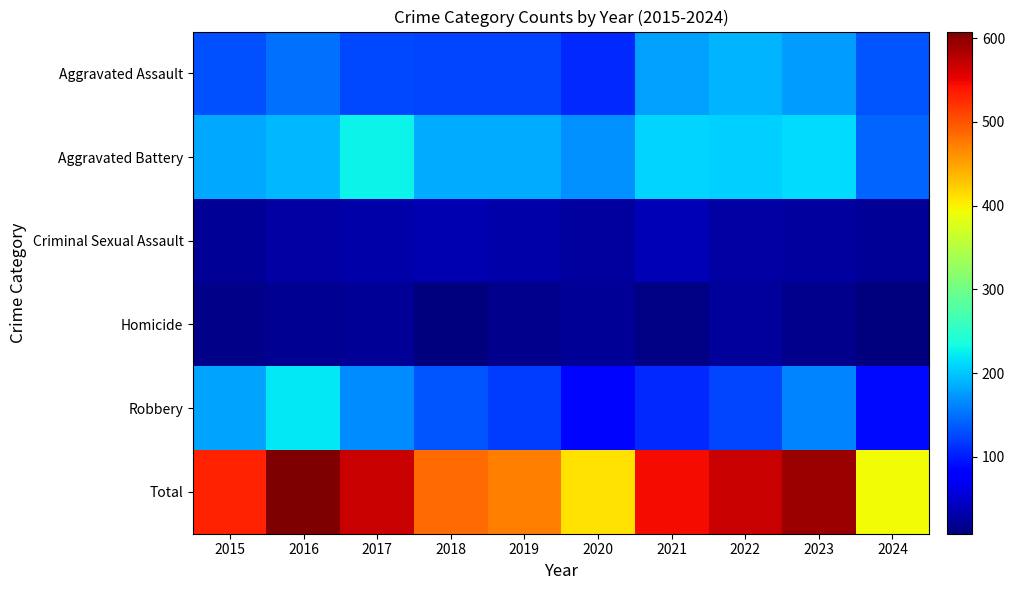

What is the total value across all series at 2017?

1138